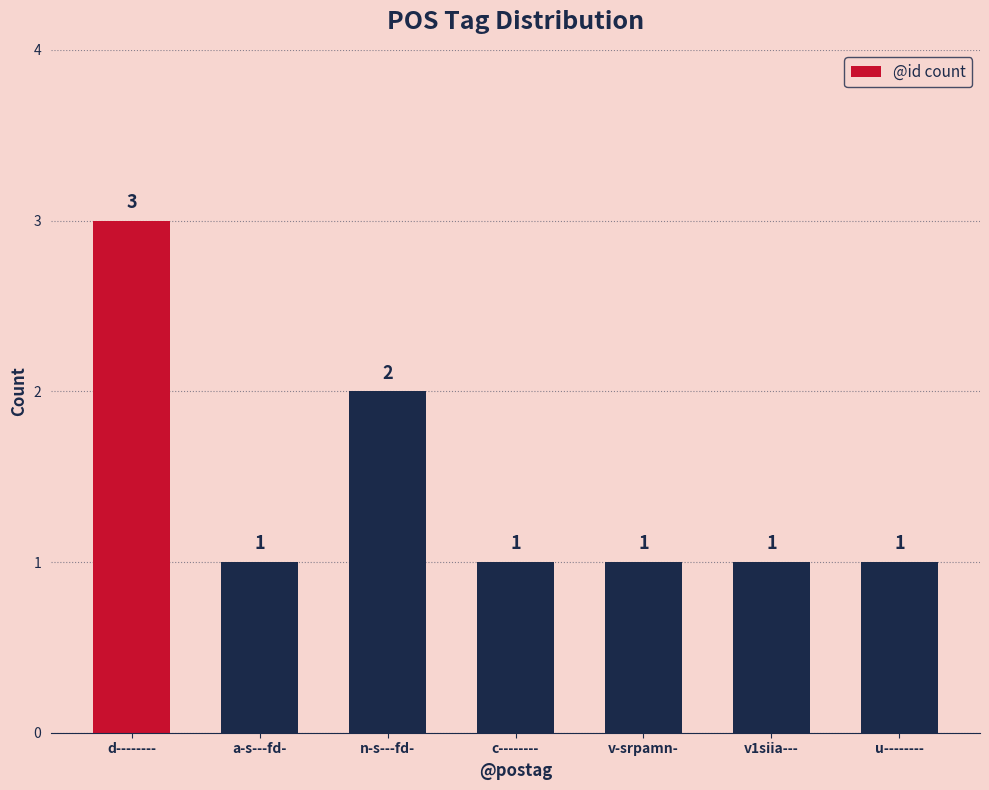

How many values exceed 1?

2